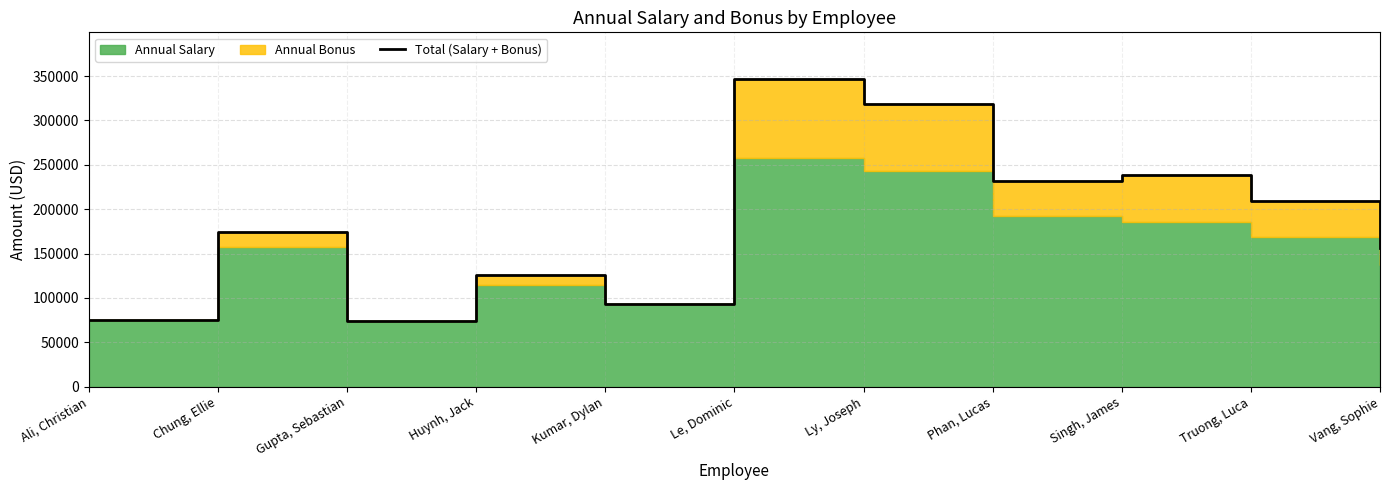

Count the number of values greater than 173765.

6